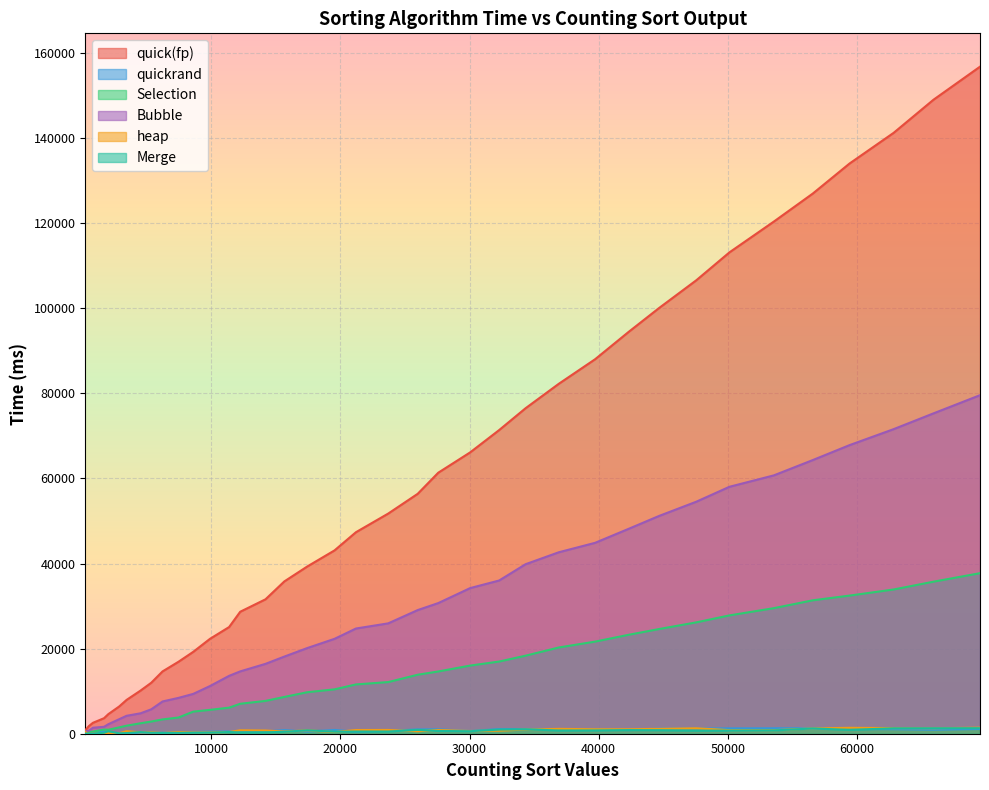

True or false: quickrand and Merge intersect in this chart.

True